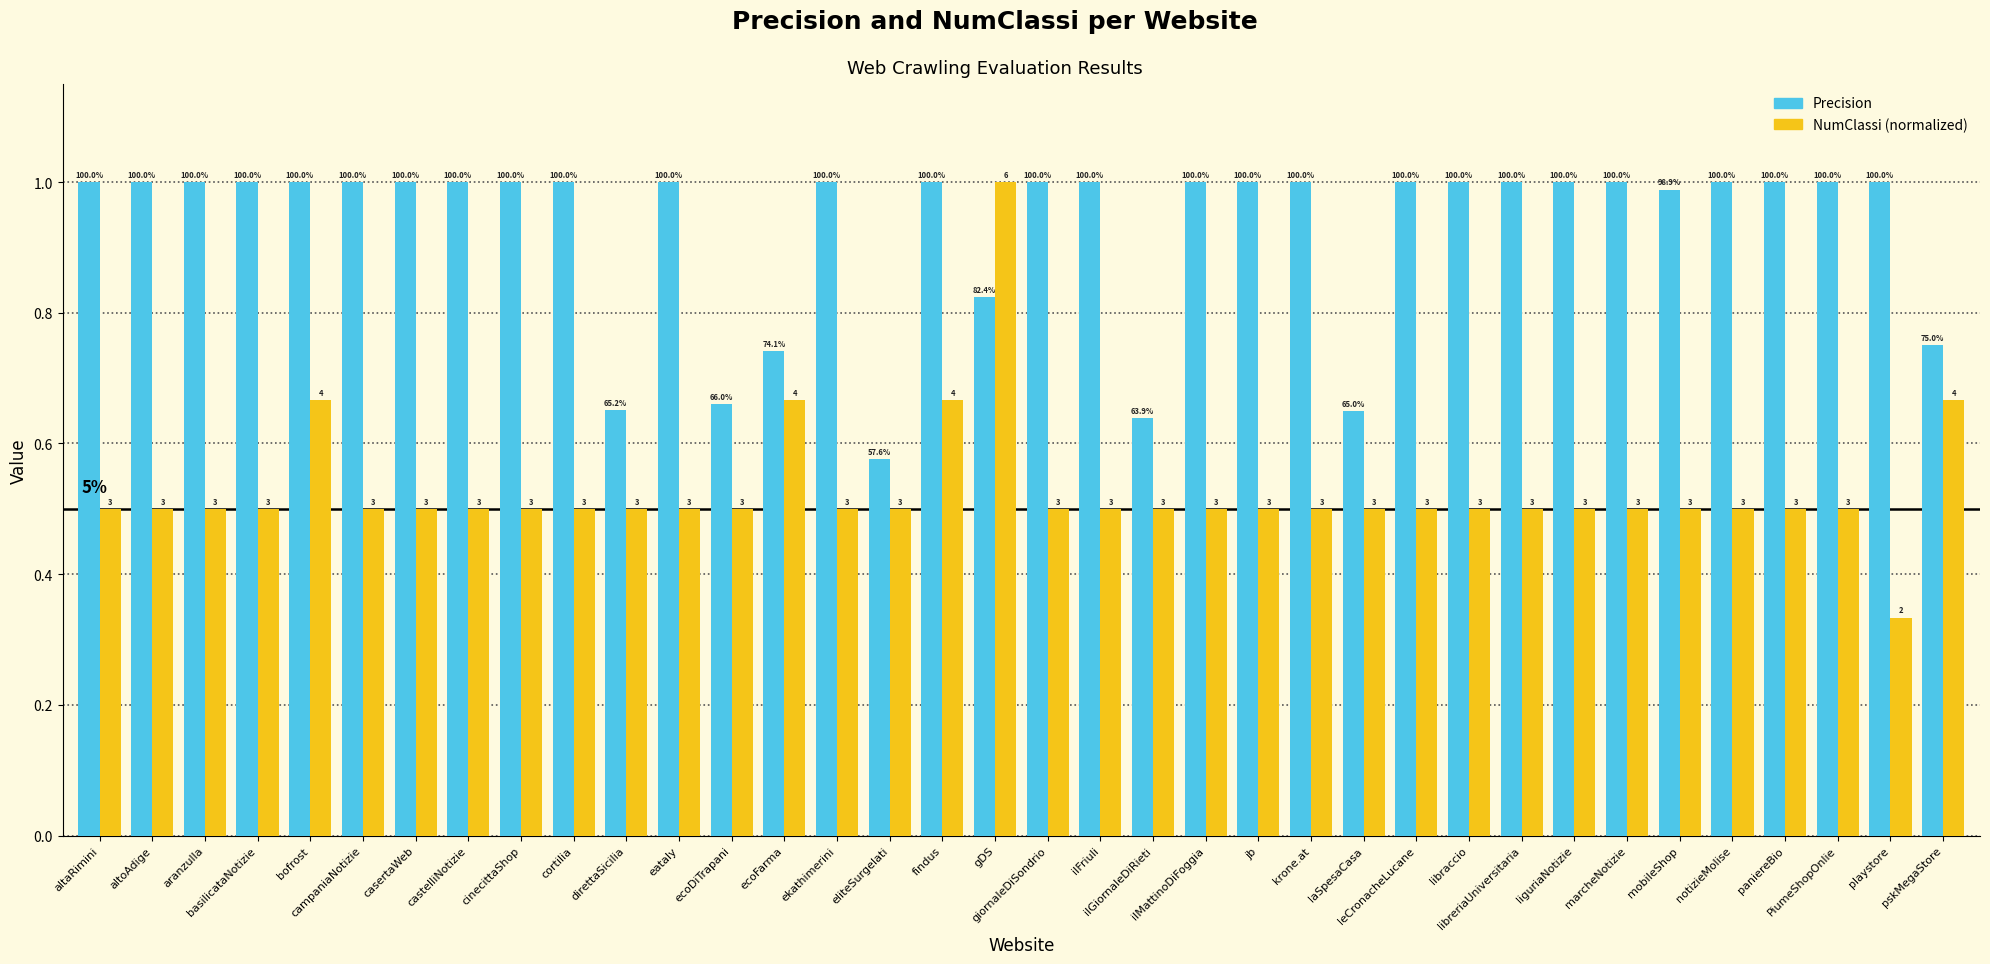

What is the approximate value of Precision at marcheNotizie?

1.0